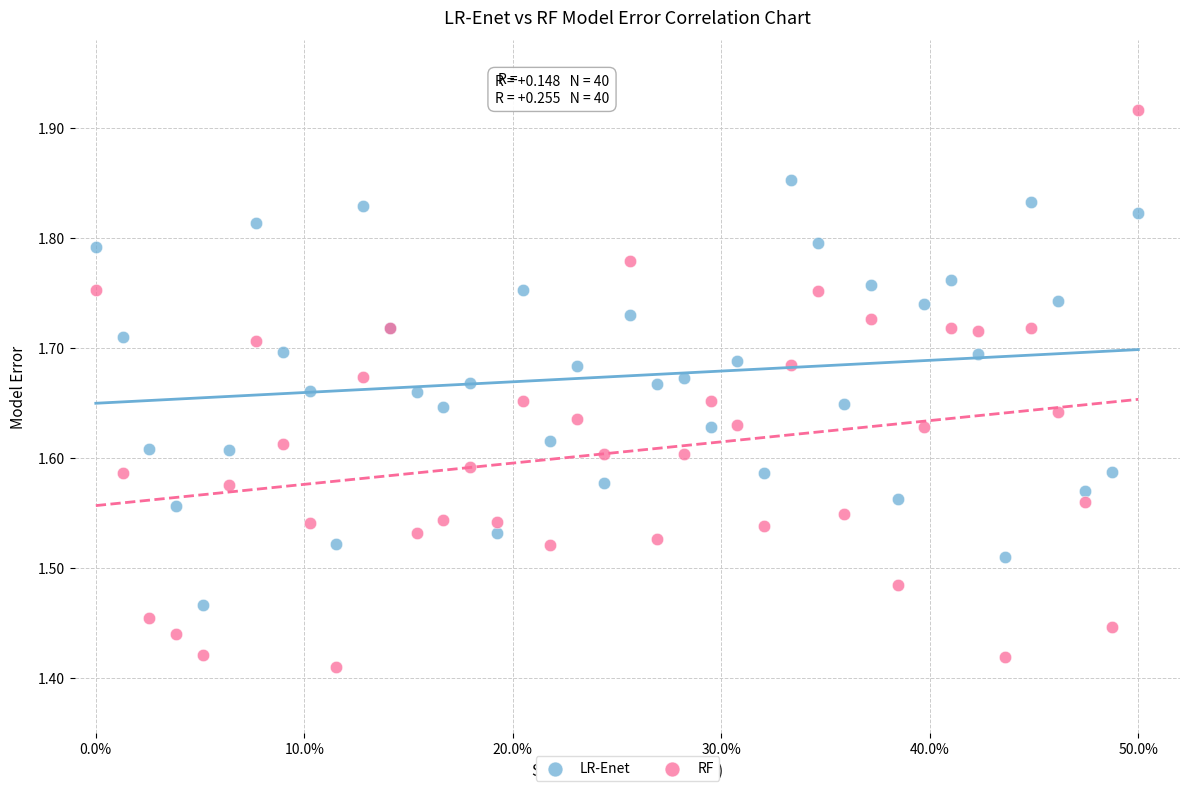

Which series contains the lowest Y value?

RF